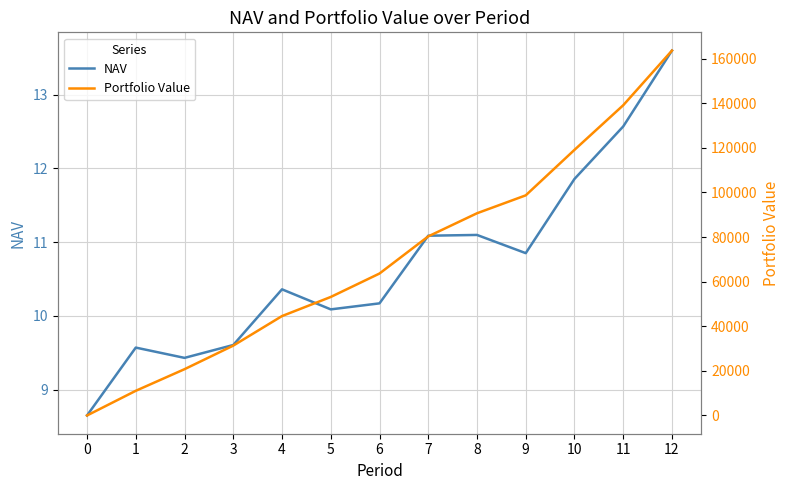

What is the difference between the maximum and second lowest values in the NAV series?

4.2